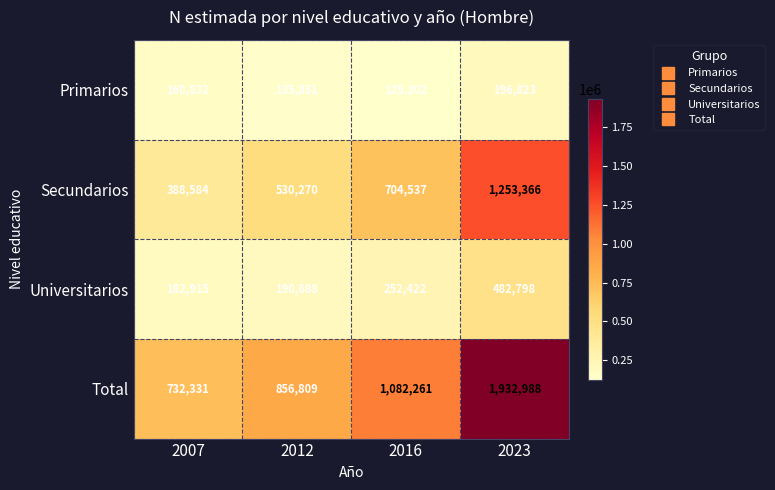

Count the number of data series in this chart.

4